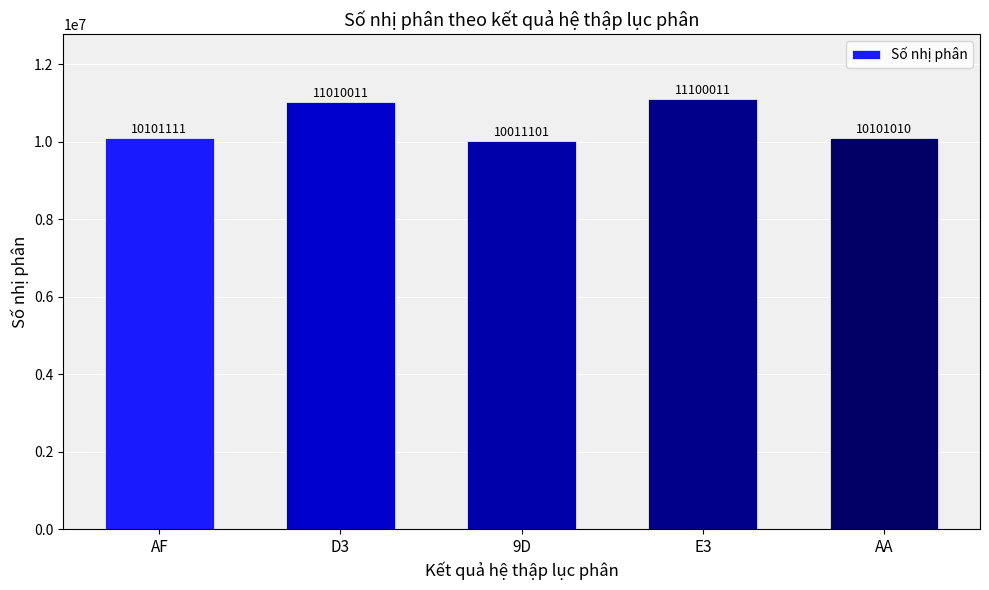

Where is the data nearest to the value 10555556?

AF